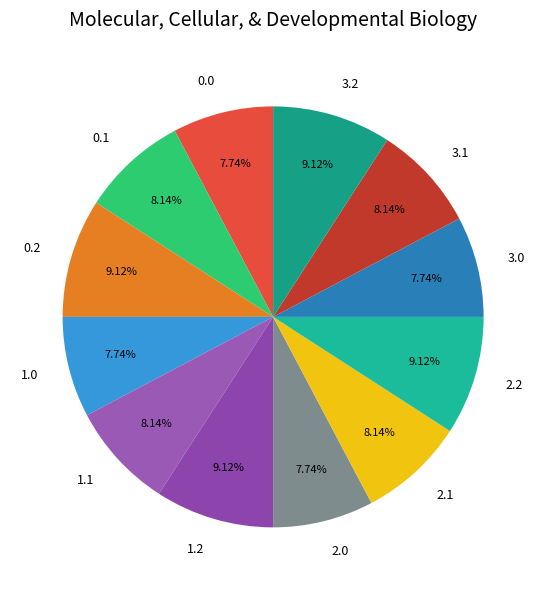

Combined, what portion of the pie is 1.0 and 1.1?

15.9%